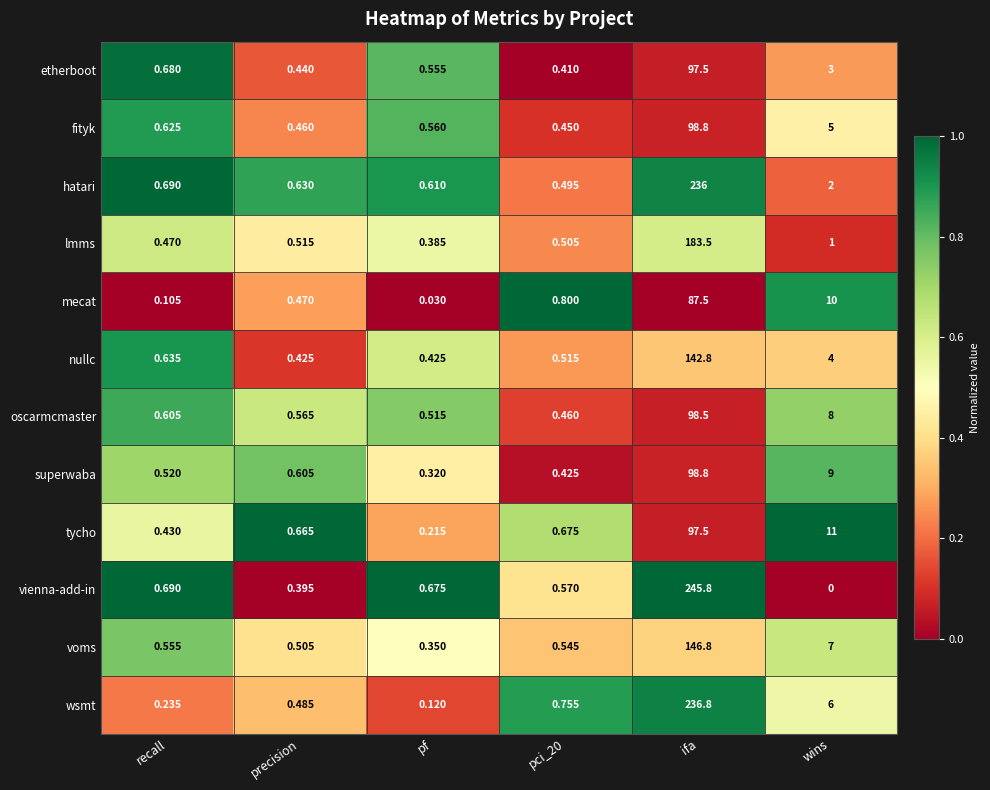

Which series has the largest range (max minus min)?

vienna-add-in